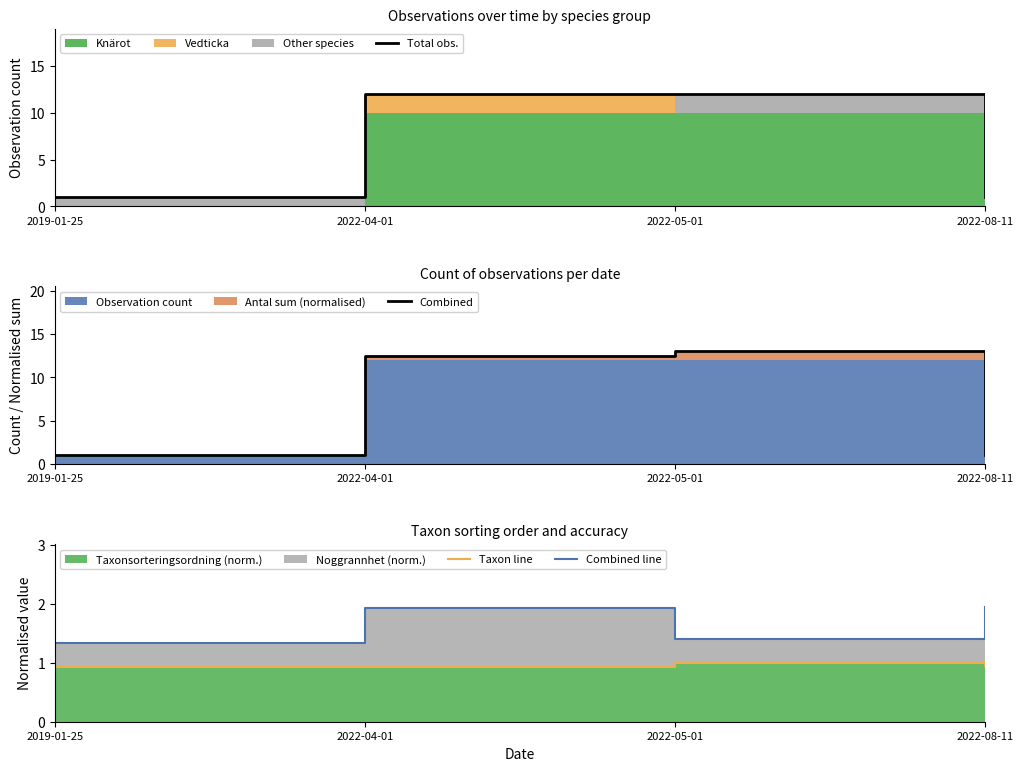

What is the spread (max minus min) of values at 2022-08-11?

1.0